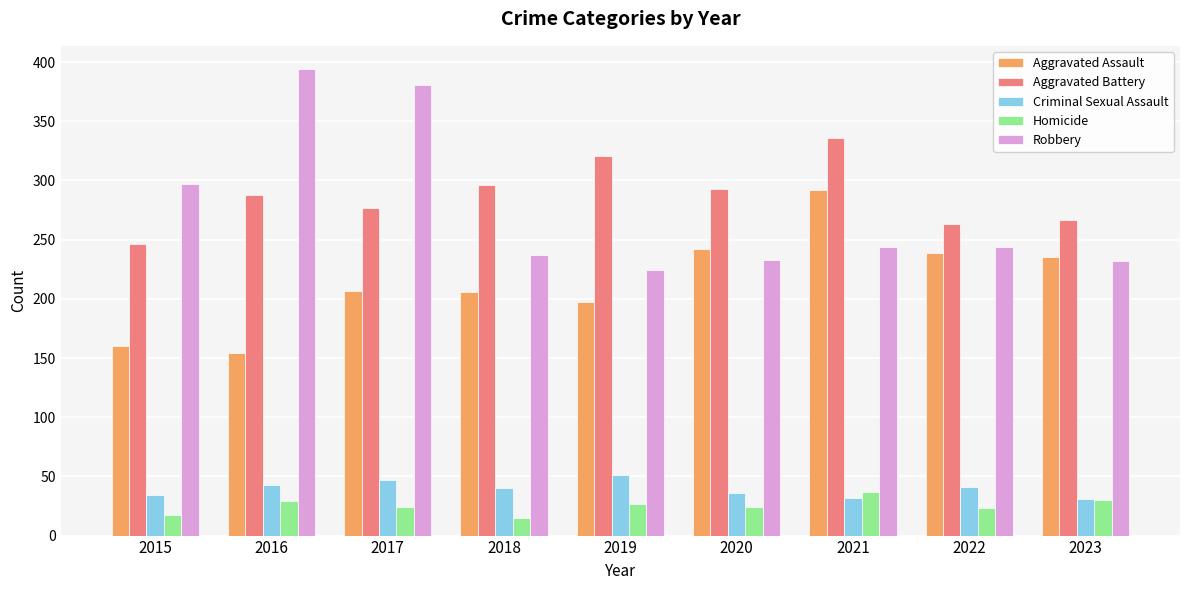

What is the highest value of the Aggravated Assault series?

292